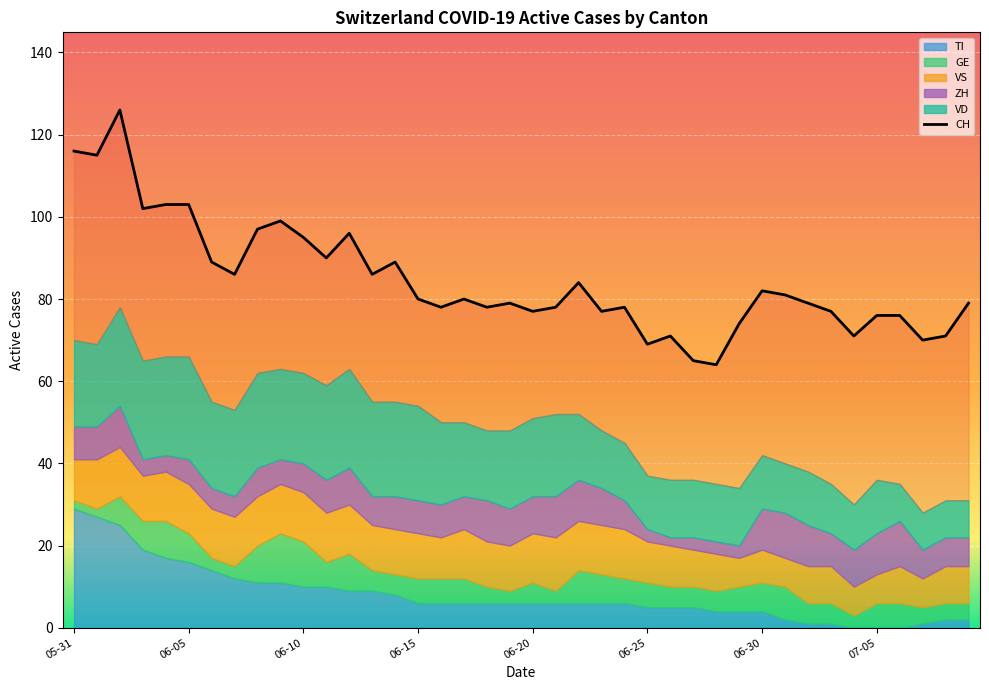

Approximately how many times larger is the value at 35 compared to 06-05?

0.7